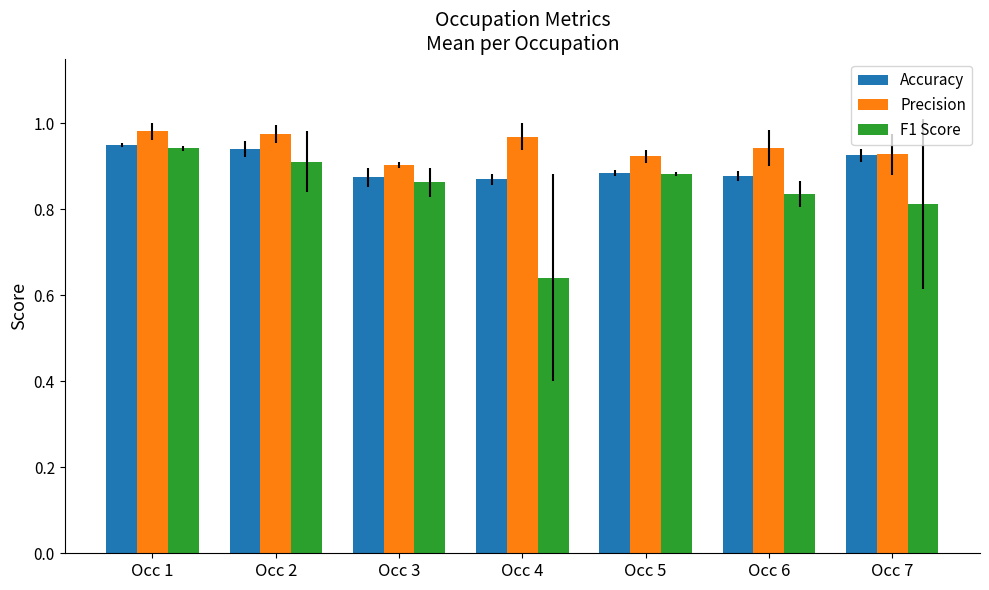

Does the chart contain stacked bars?

No